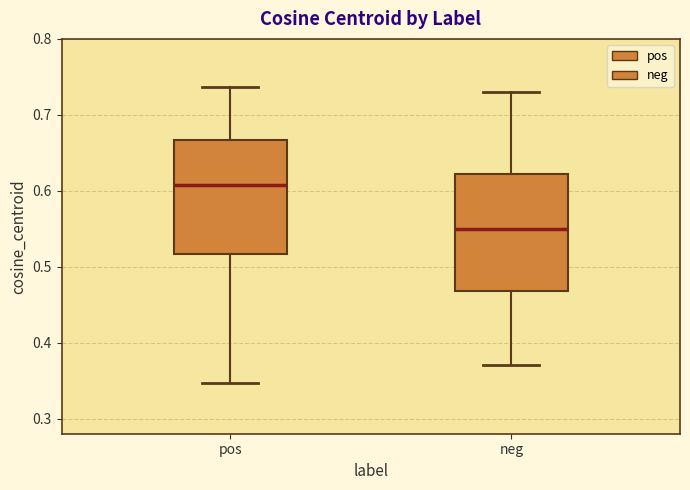

Which box has the lowest median line?

neg